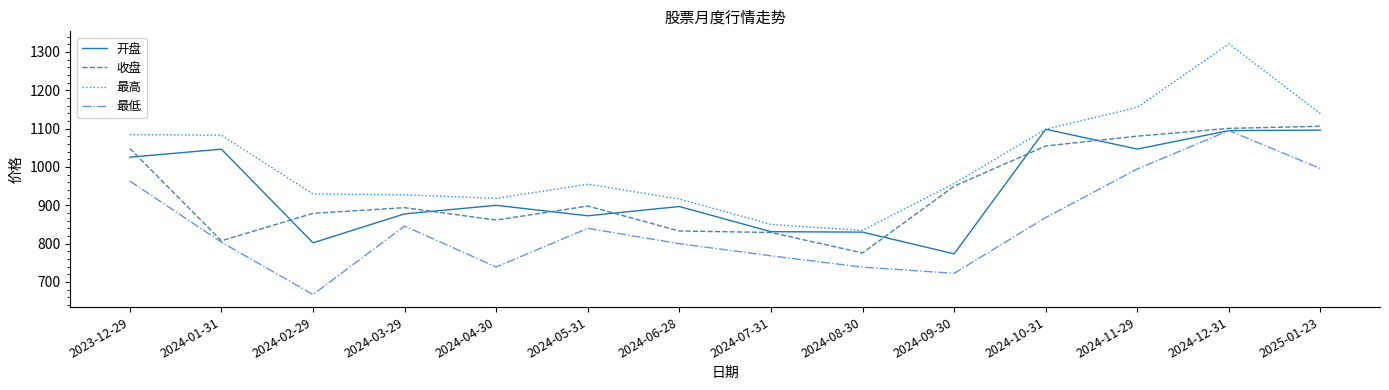

The value of 最低 at 2024-04-30 is 1191.4. True or false?

False